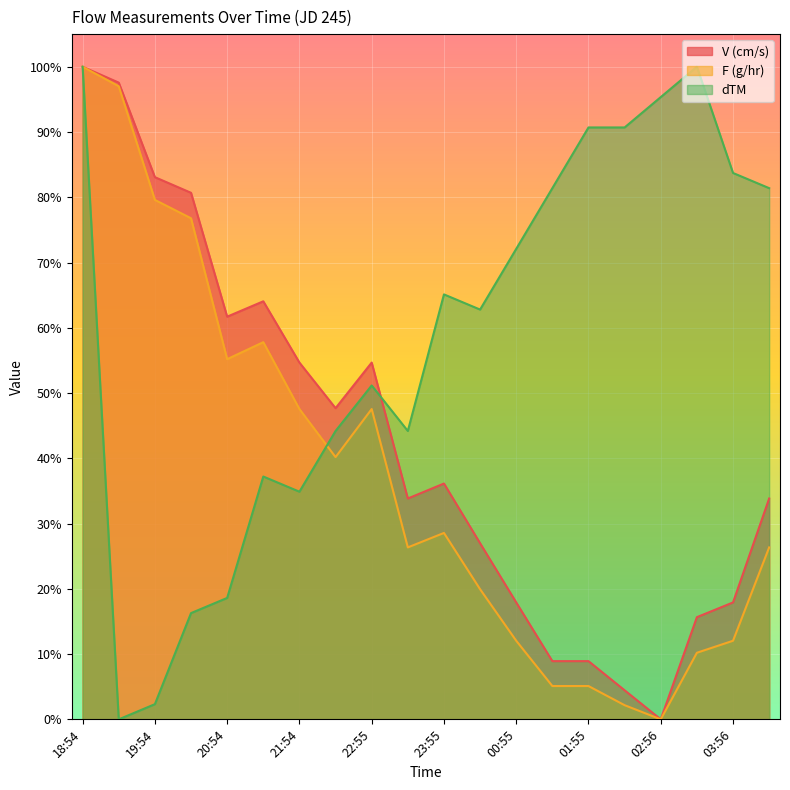

How many positive values does the dTM series have?

19